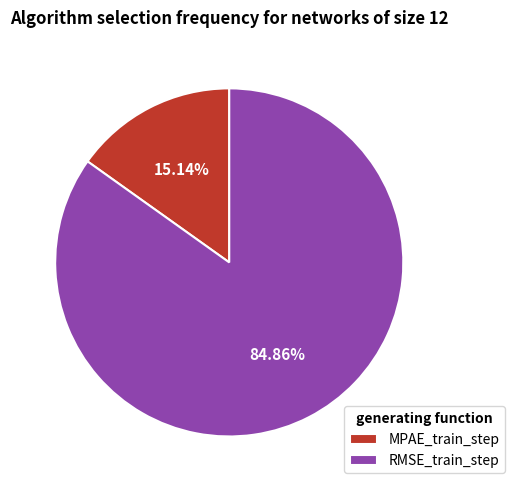

How much of the chart is everything except RMSE_train_step?

15.1%